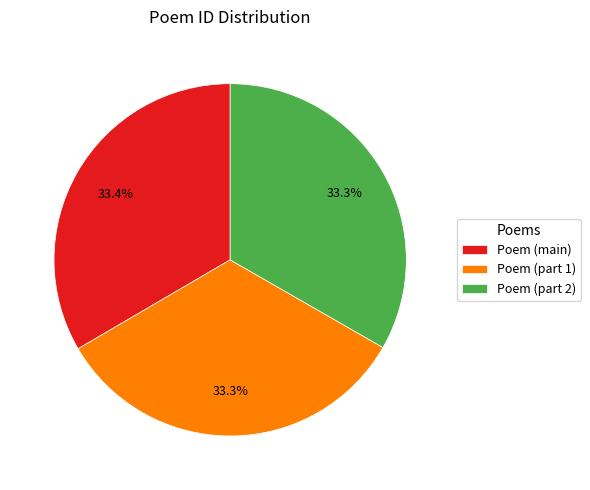

What is the ratio of the value at Poem (main) to the value at Poem (part 2)?

1.0